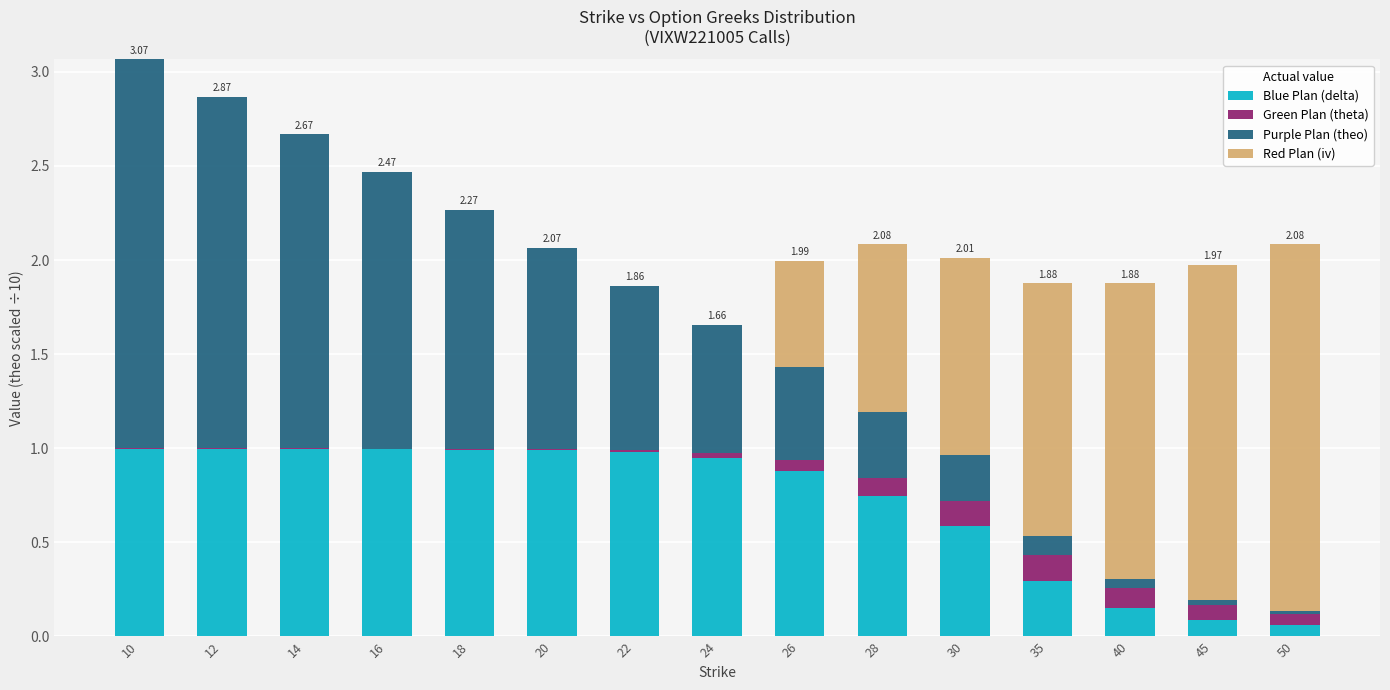

What is the sum of all Green Plan (theta) values?

0.7